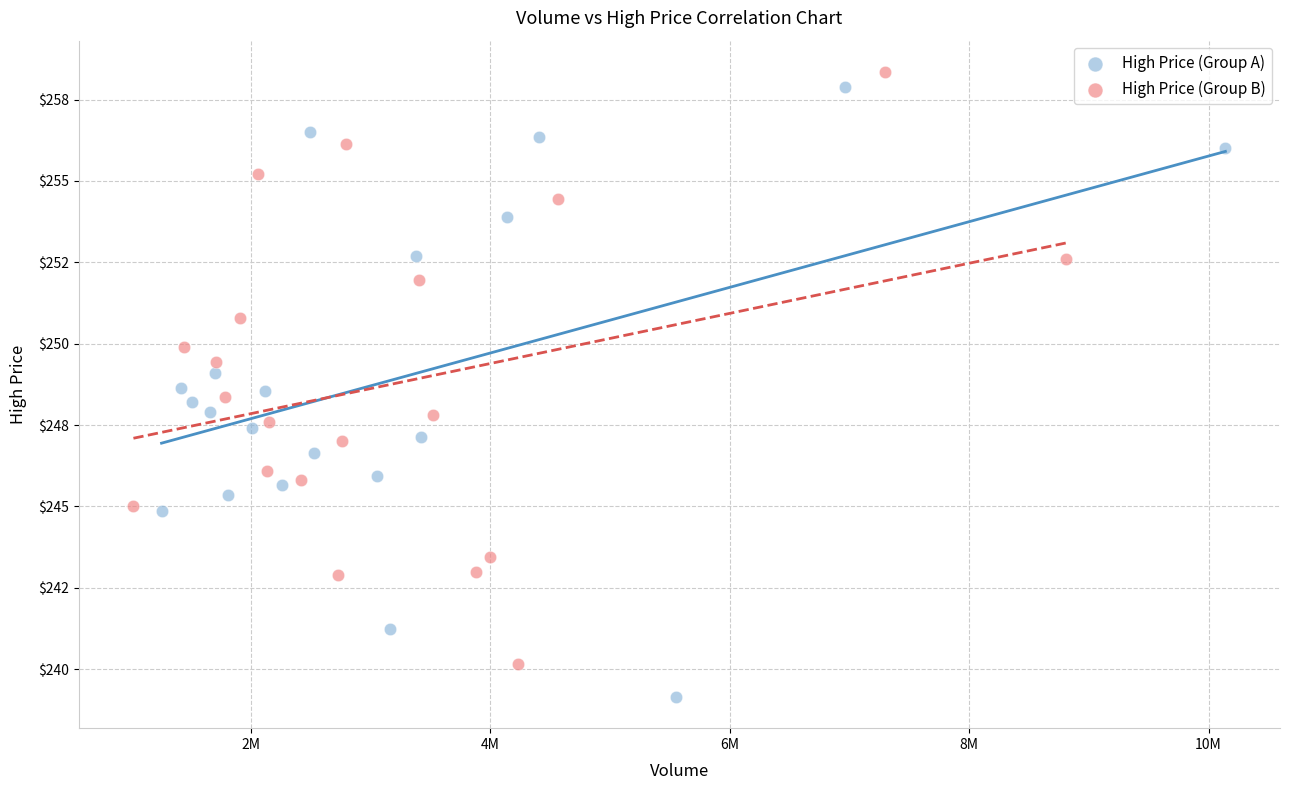

Which series reaches the maximum Y coordinate?

High Price (Group B)